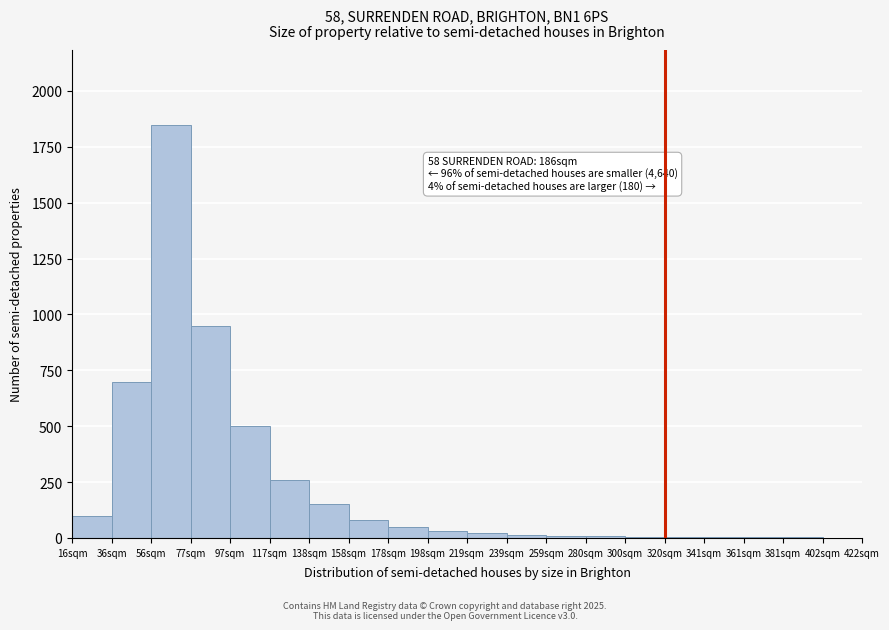

The value at 117sqm is 260. True or false?

True